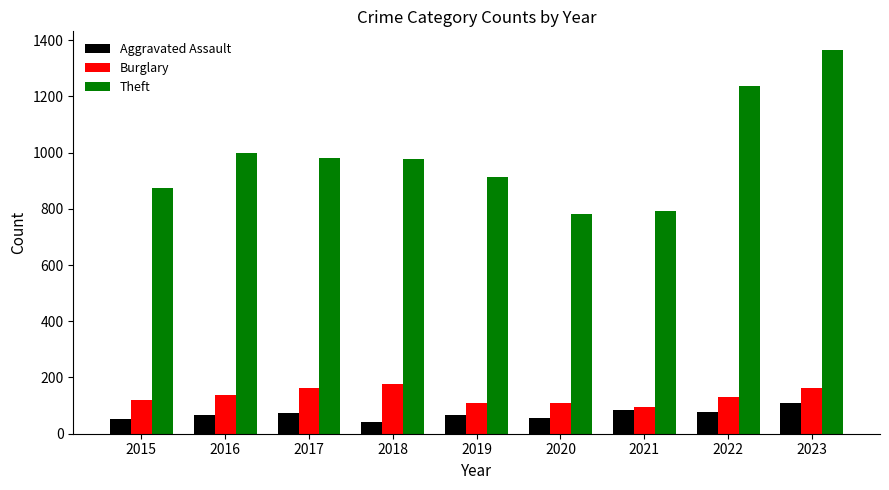

Which series has the largest range (max minus min)?

Theft